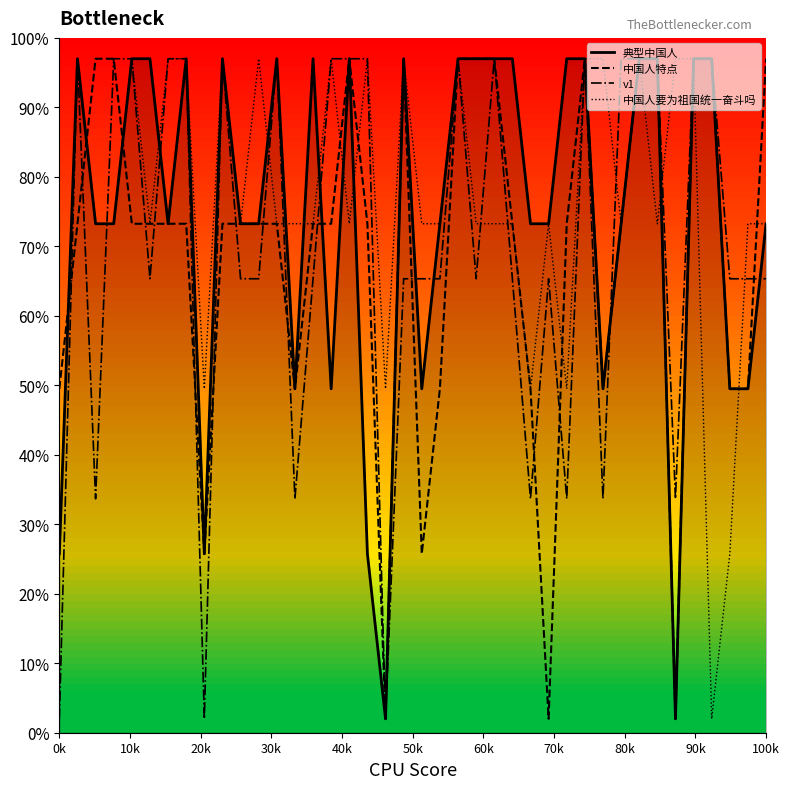

What is the minimum value for v1?

2.0